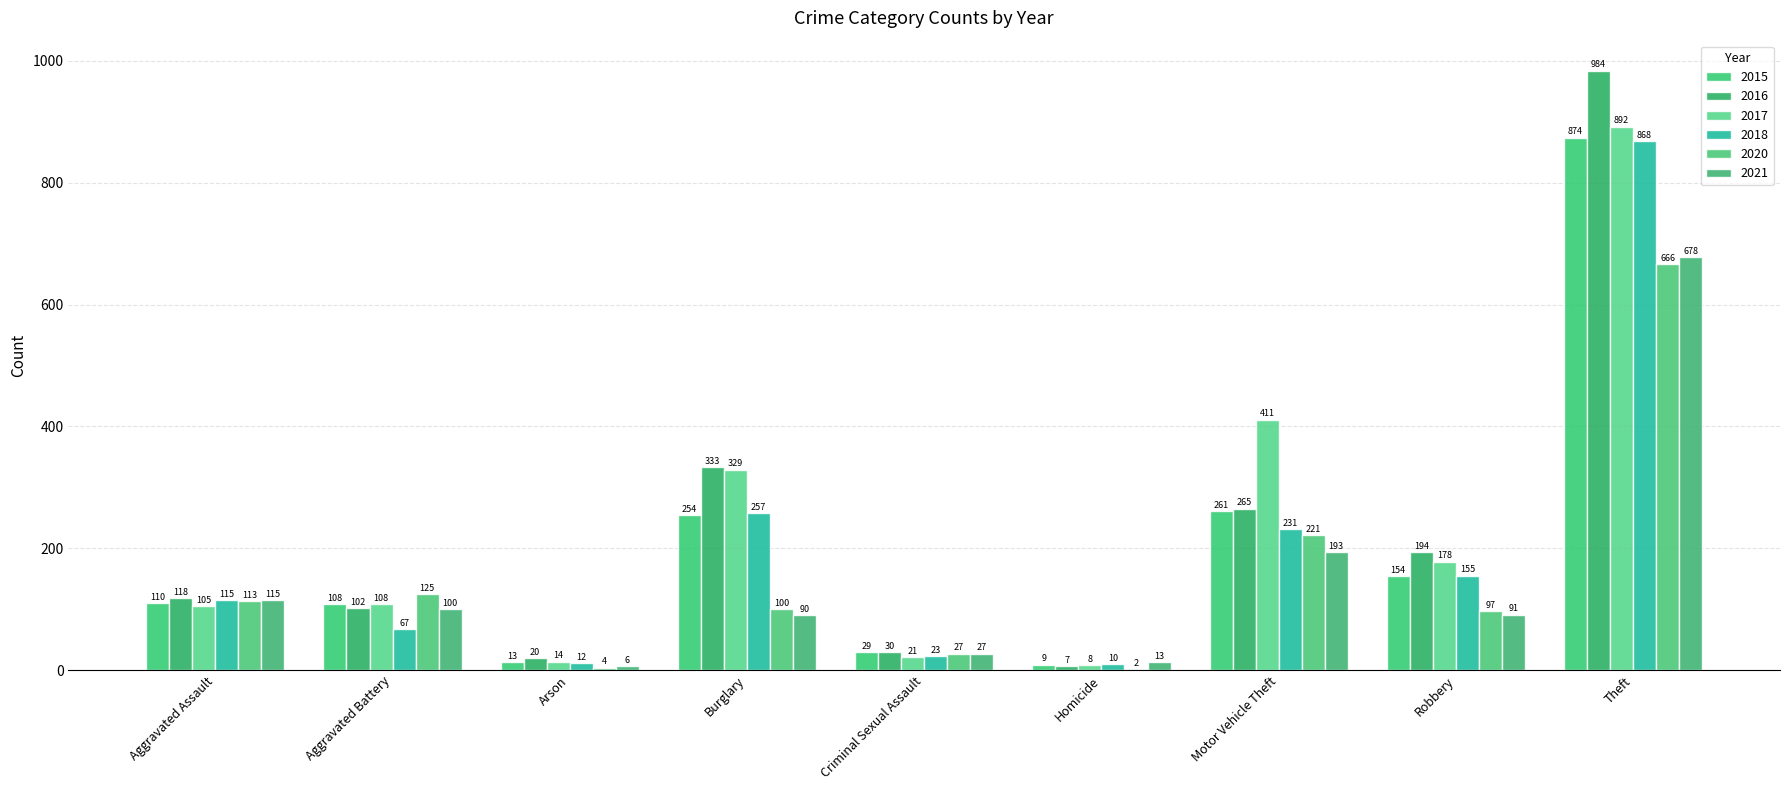

Which has a higher value, Homicide or Motor Vehicle Theft?

Motor Vehicle Theft